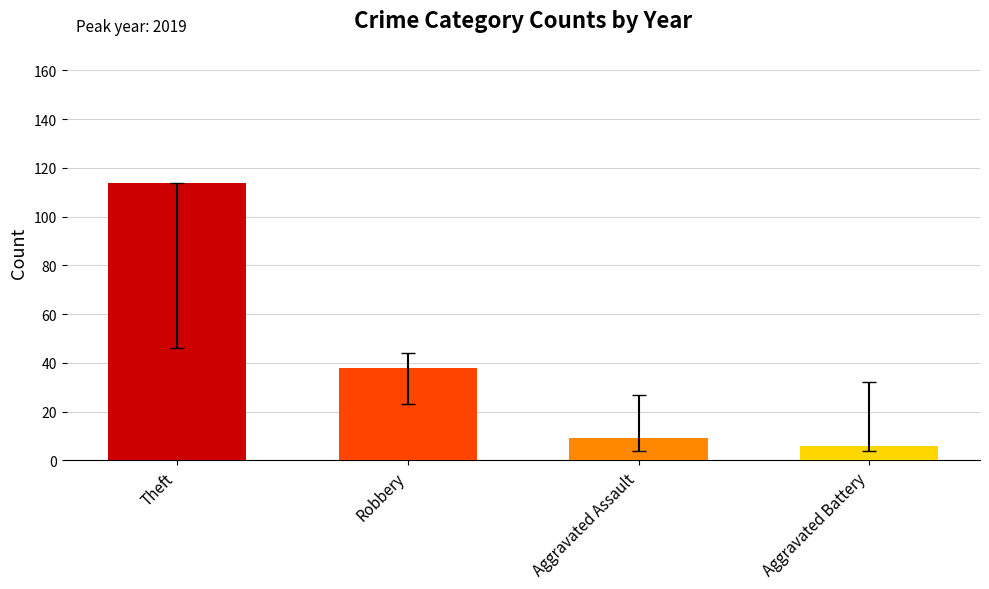

What is the sum of the values at Aggravated Battery and Theft?

120